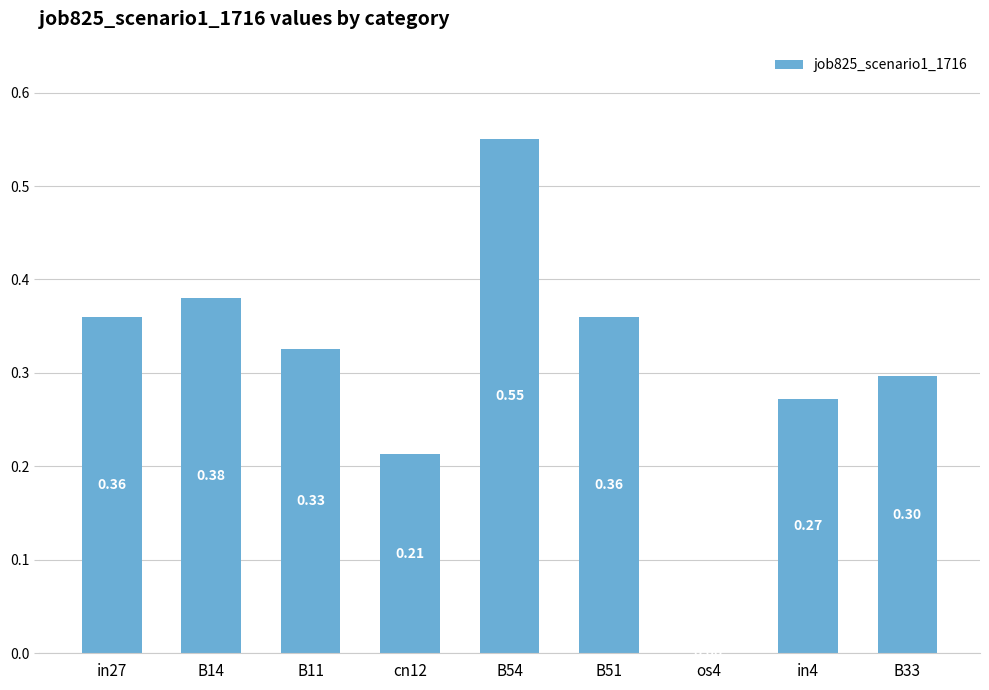

What is the sum of all values?

2.8